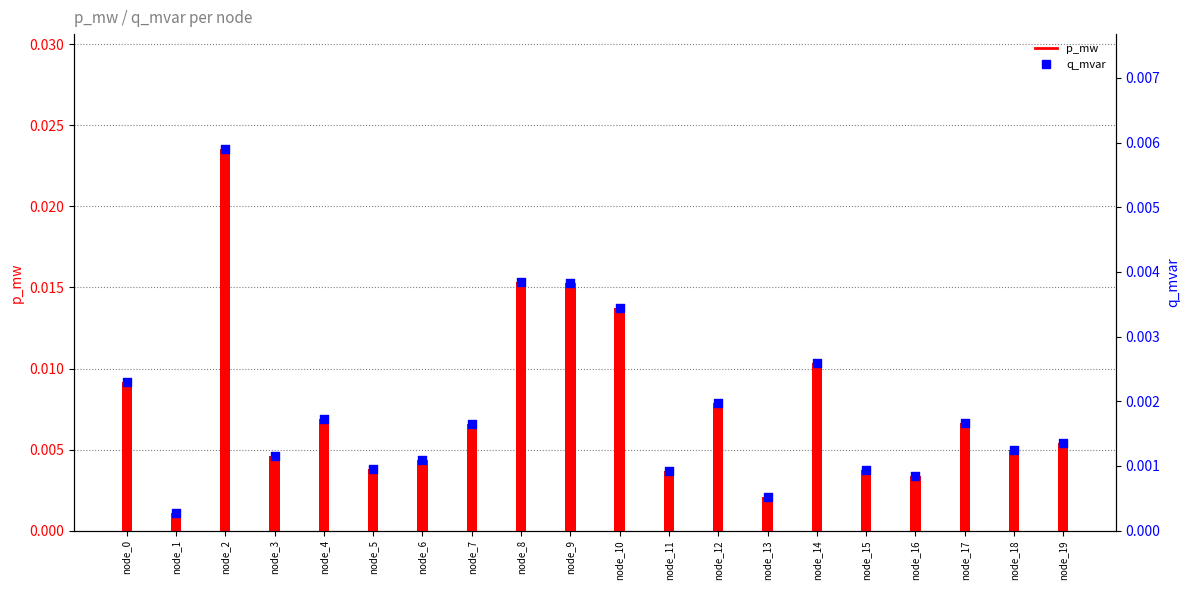

Which series has the largest Y range (max minus min)?

p_mw